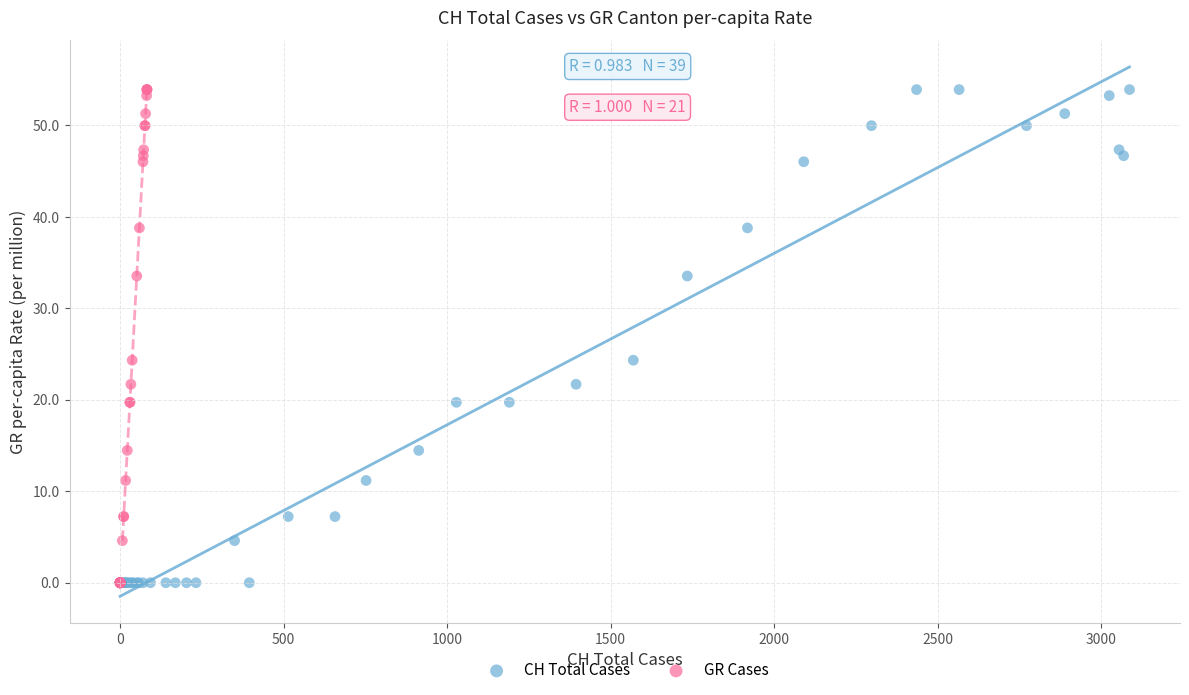

What are all the series names shown in the legend?

CH Total Cases, GR Cases